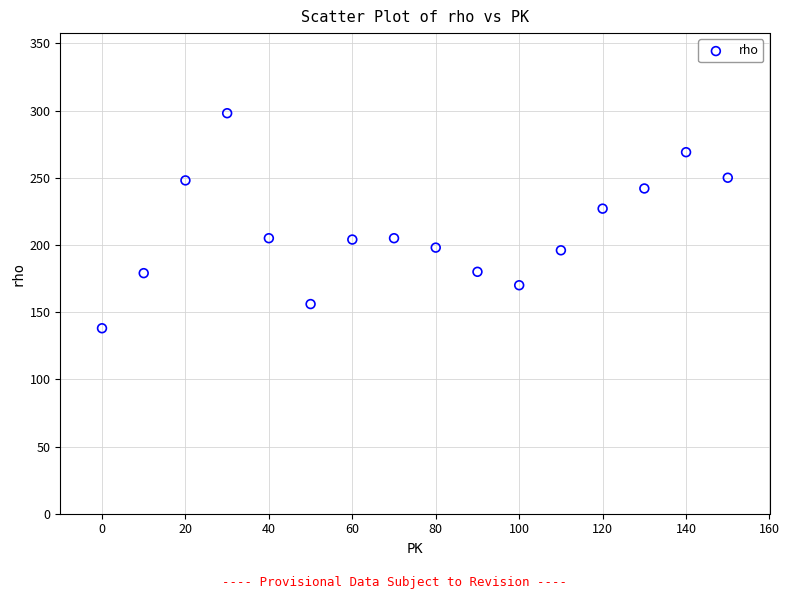

What Y value in the scatter plot is closest to 218?

227